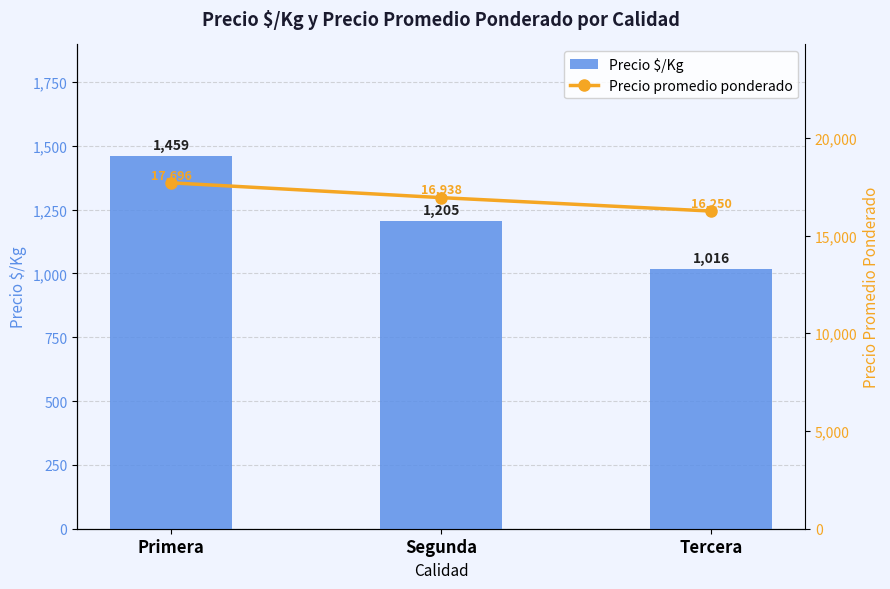

True or false: Precio $/Kg has a value of 1016 at Tercera.

True